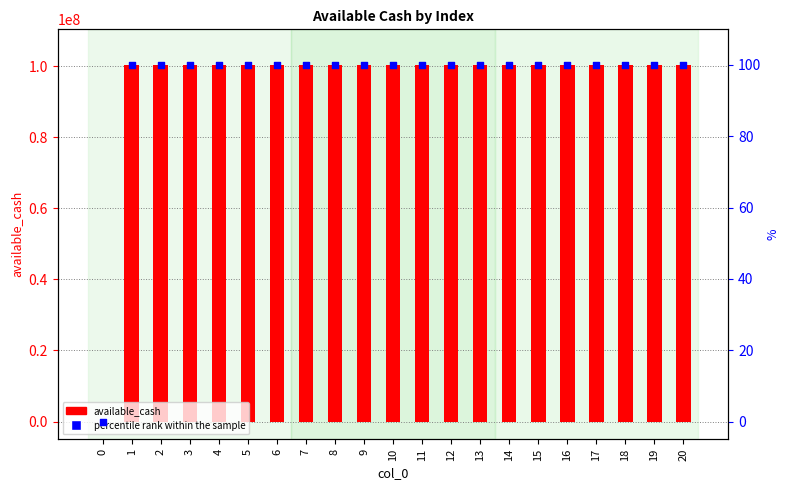

Which series has the largest Y range (max minus min)?

available_cash